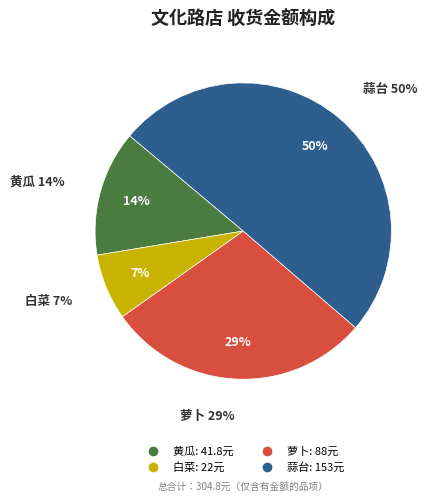

What is the ratio of the value at 黄瓜 to the value at 萝卜?

0.5